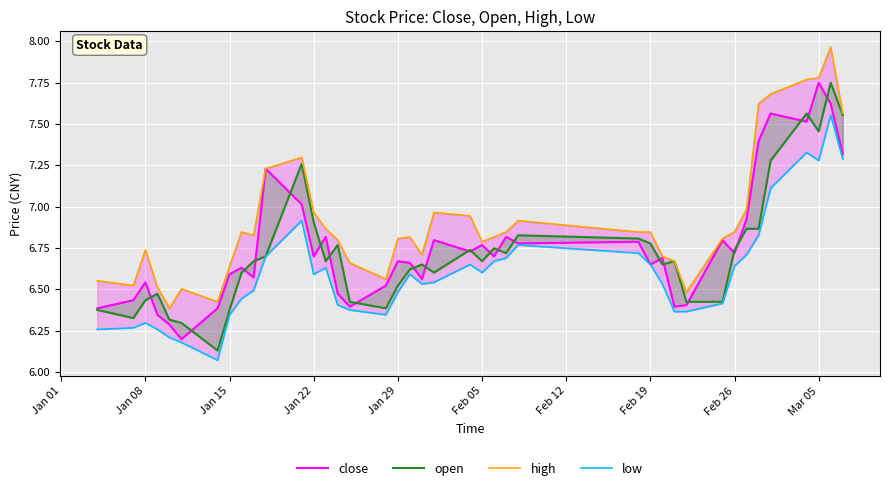

True or false: open and low cross at least once.

False